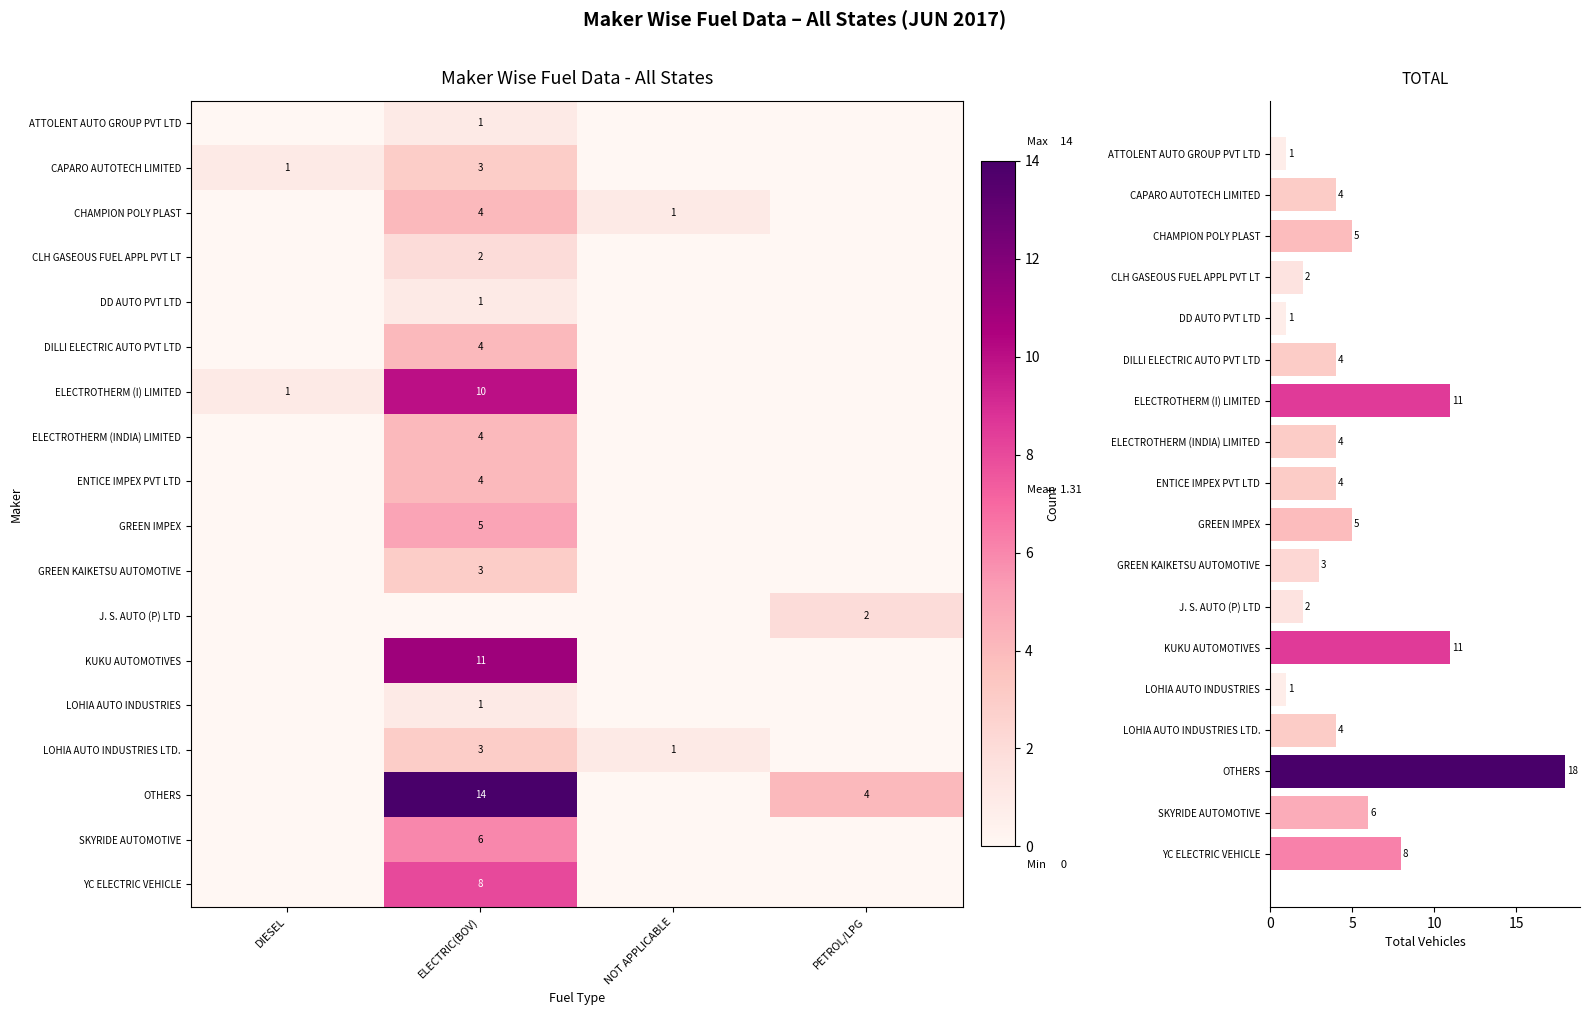

Between 6 and 9, which series saw the biggest shift?

ATTOLENT AUTO GROUP PVT LTD